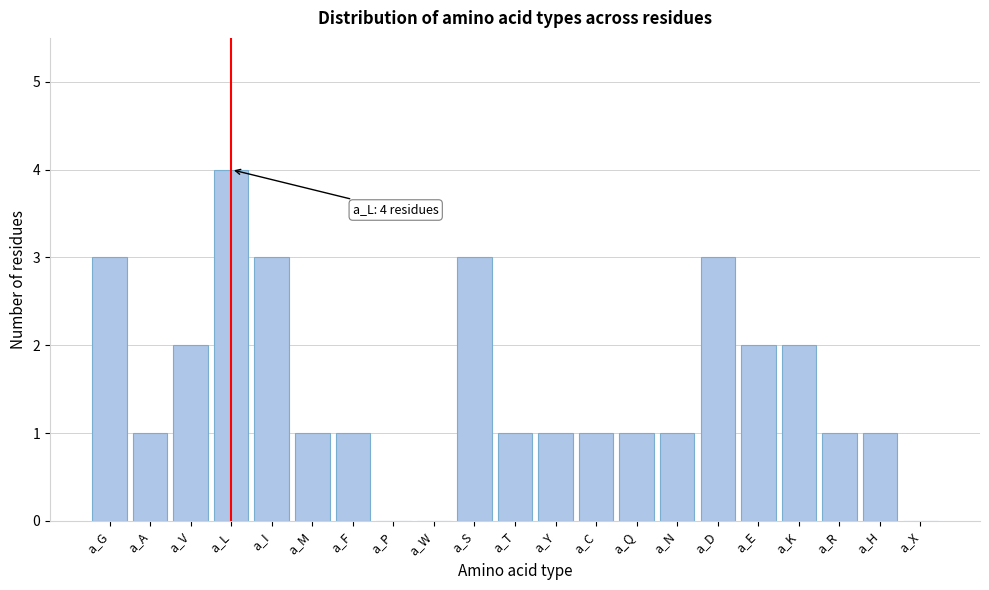

Reading left to right, list all the values displayed in this chart.

a_G=3	a_A=1	a_V=2	a_L=4	a_I=3	a_M=1	a_F=1	a_P=0	a_W=0	a_S=3	a_T=1	a_Y=1	a_C=1	a_Q=1	a_N=1	a_D=3	a_E=2	a_K=2	a_R=1	a_H=1	a_X=0